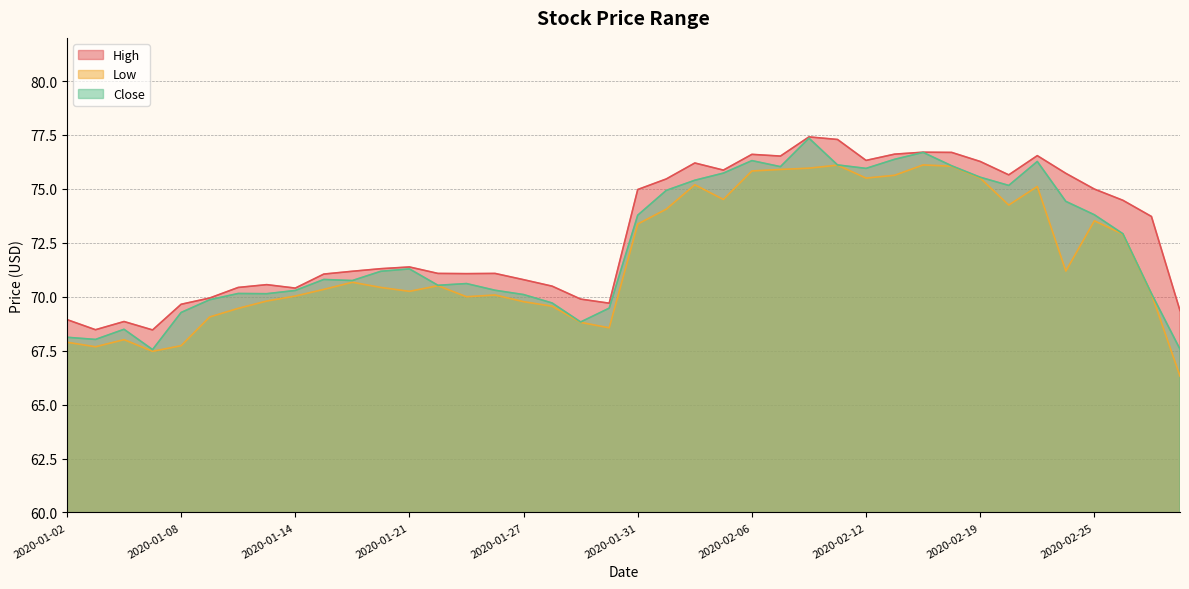

How many values in the High series are below 71?

14